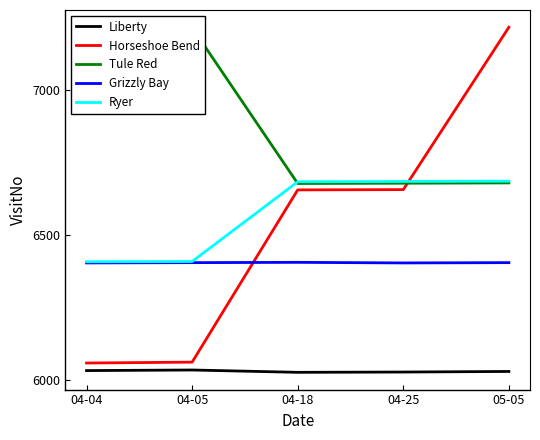

True or false: Liberty has a value of 8925 at 04-18.

False